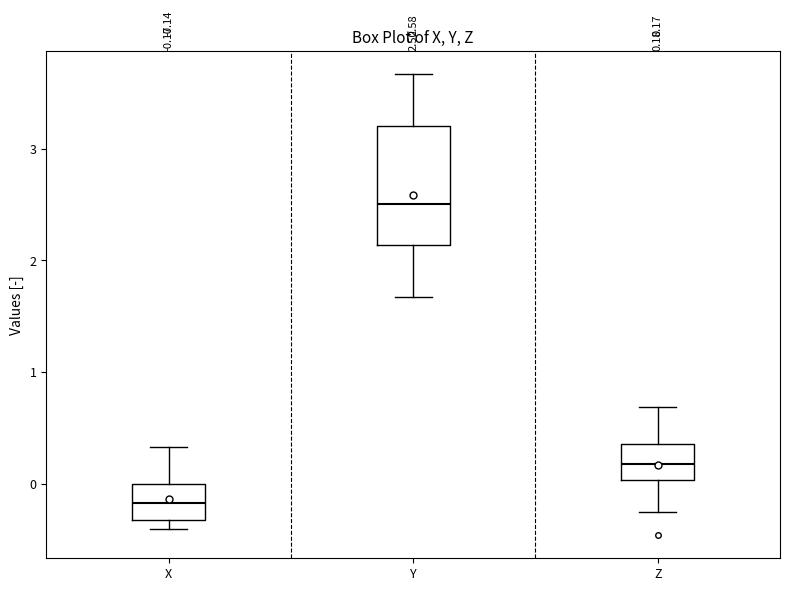

Which box is the tallest, from its lower edge to its upper edge?

Y